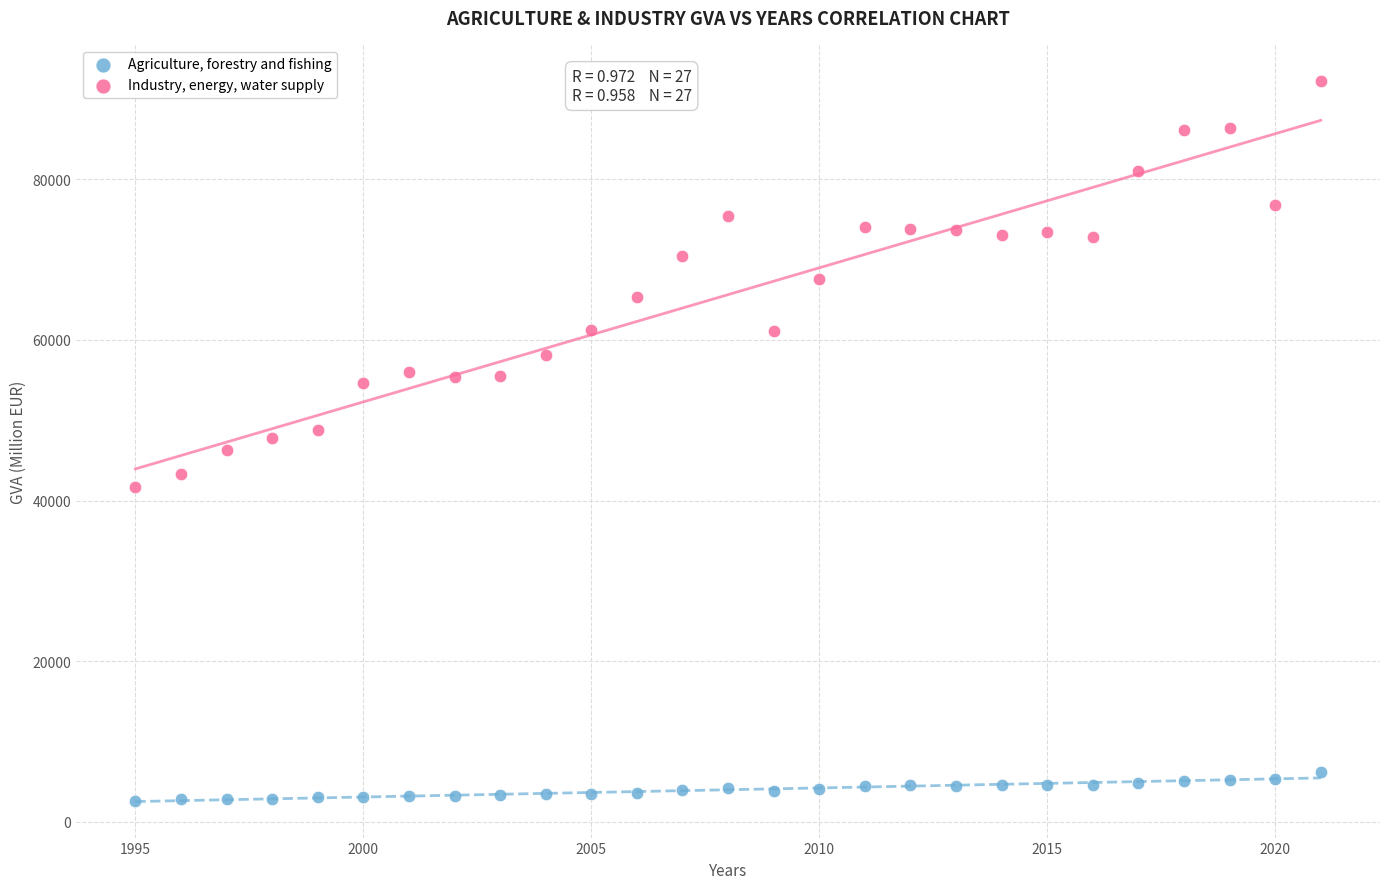

Which series has the largest Y range (max minus min)?

Industry, energy, water supply